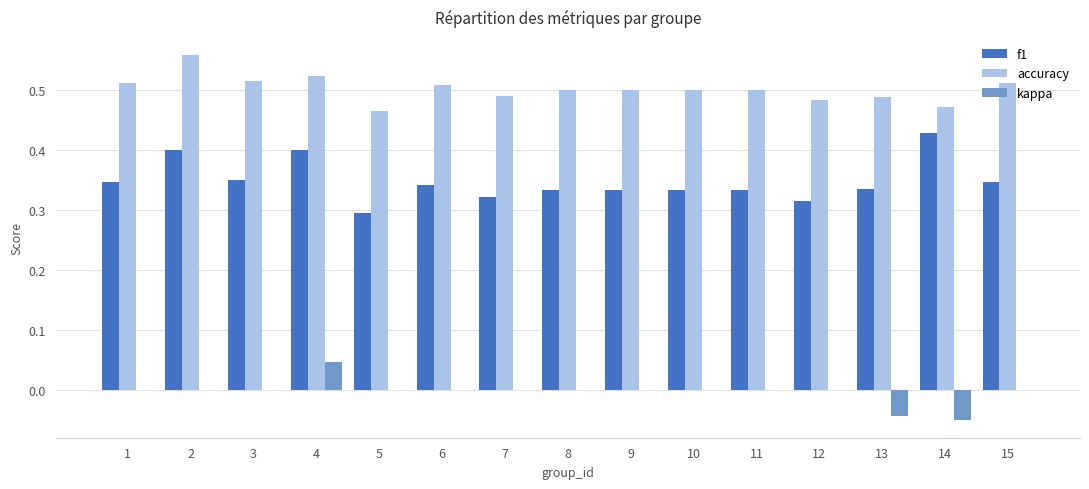

At which label does f1 reach its peak?

14